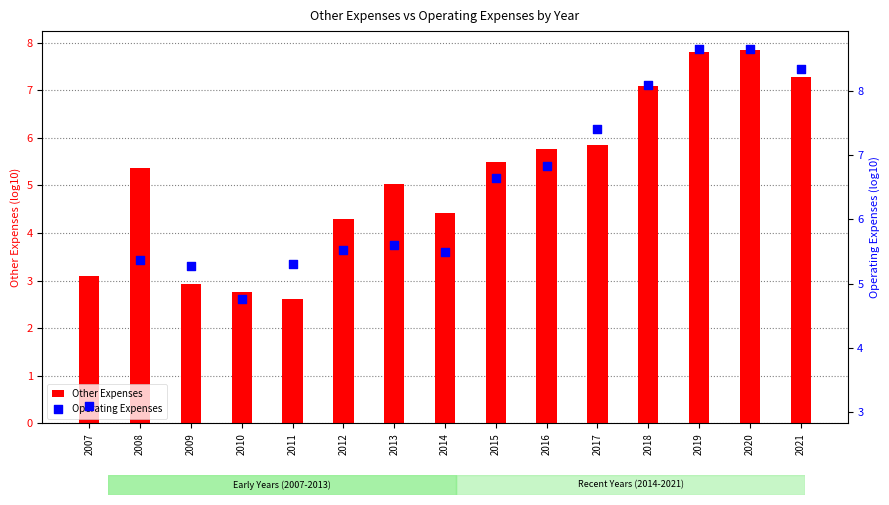

Is the value of Other Expenses at 2017 greater than the value of Operating Expenses at 2018?

No